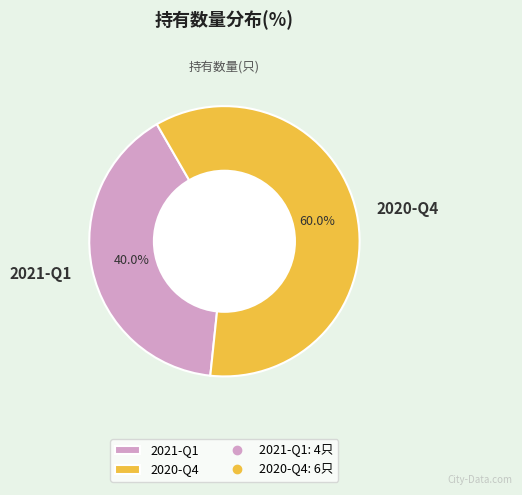

To the nearest percent, what percentage of the pie is 2021-Q1?

40%